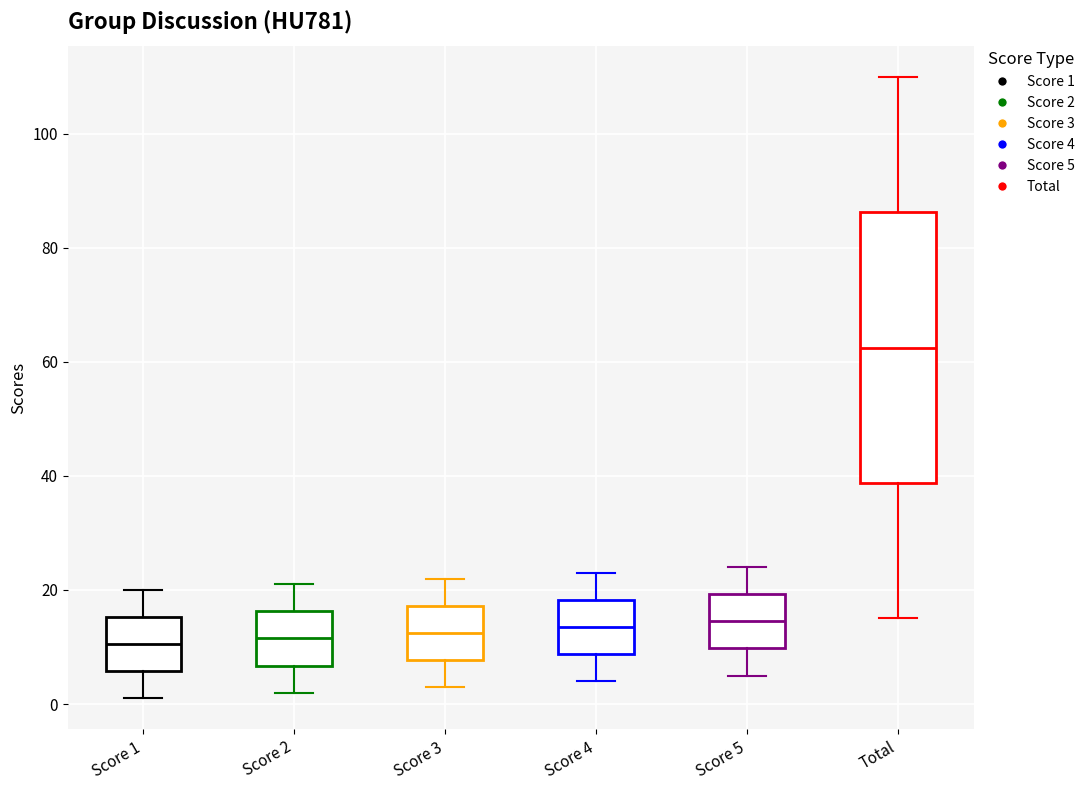

Comparing the boxes themselves (not the whiskers), which one is the tallest?

Total